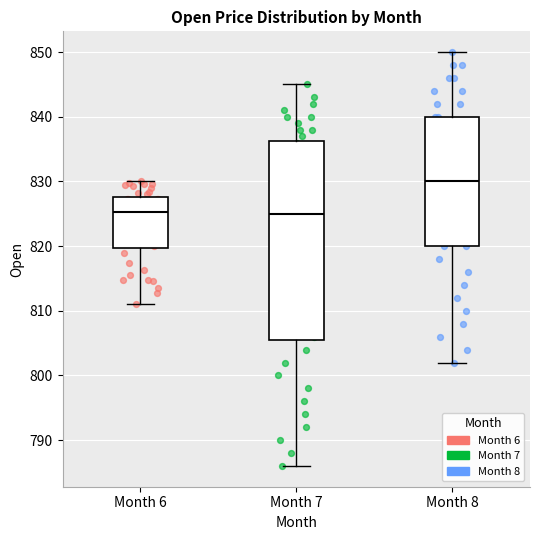

Reading left to right, transcribe this box plot: for each box, give where its median line is, the range the box spans, and where its two whiskers end, as read against the y-axis. The values are not printed on the chart, so give them approximately, as read against the axis.

Month 6: median 825, box 820 to 828, whiskers 811 to 830
Month 7: median 825, box 806 to 836, whiskers 786 to 845
Month 8: median 830, box 820 to 840, whiskers 802 to 850